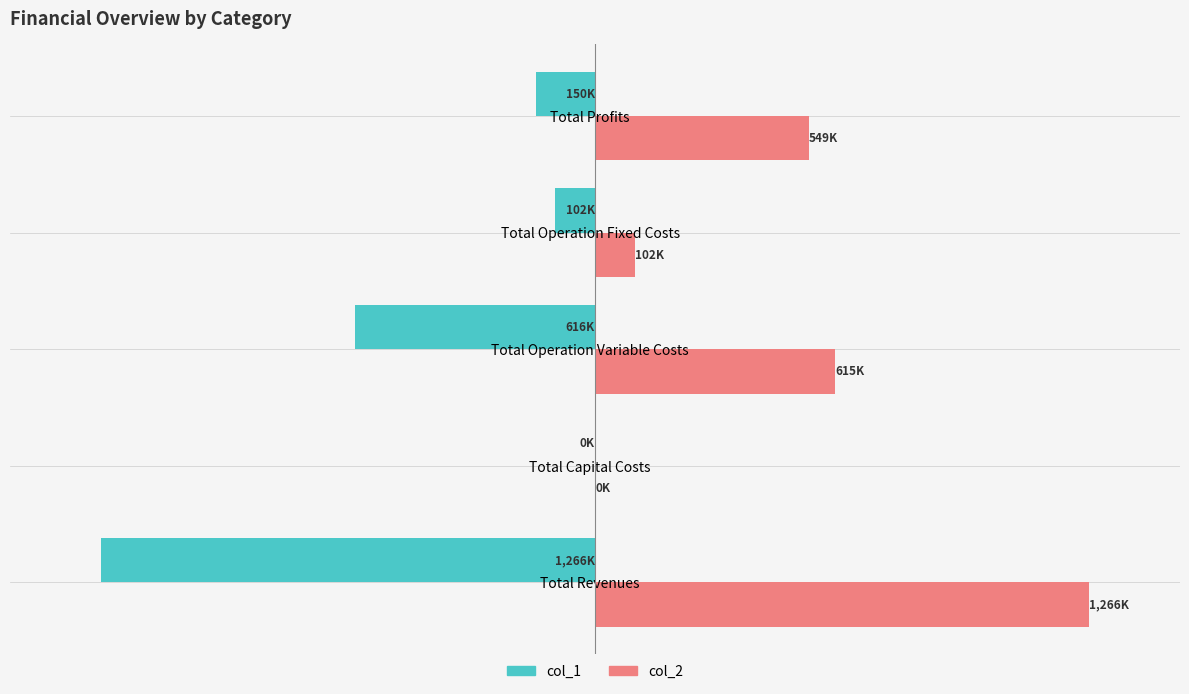

Reading left to right, transcribe all the data shown in this chart.

col_1: -1266.1	0.0	-616.3	-102.3	-150.1
col_2: 1266.1	0.0	615.3	102.3	548.5